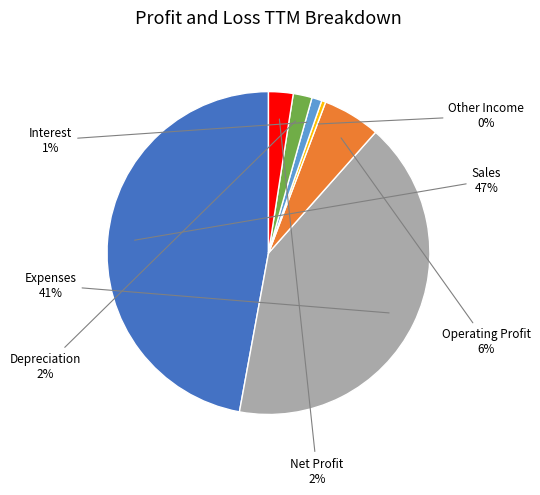

How many slices are in this pie chart?

7